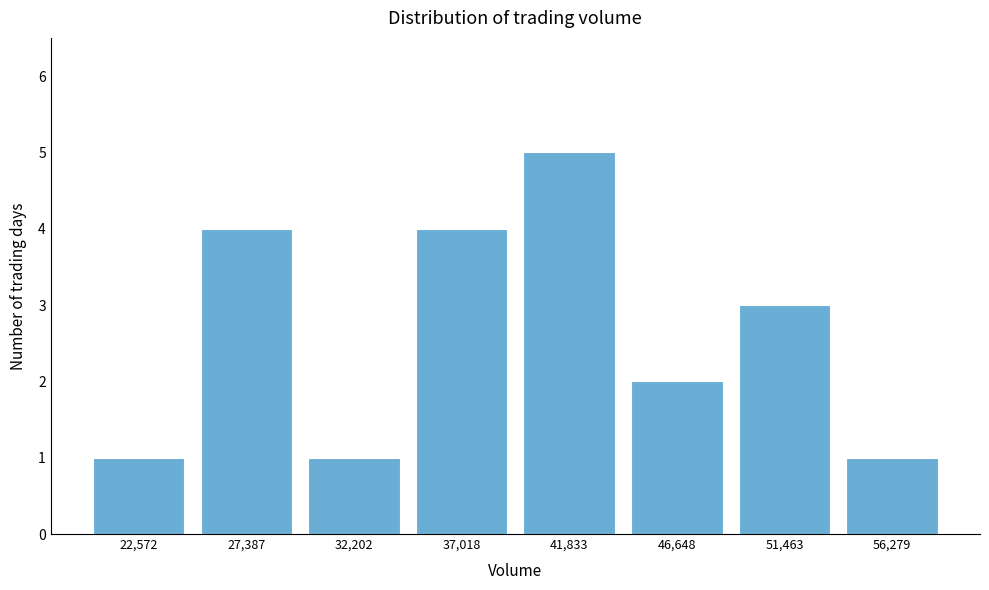

Reading left to right, transcribe all the data shown in this chart.

22,572=1	27,387=4	32,202=1	37,018=4	41,833=5	46,648=2	51,463=3	56,279=1